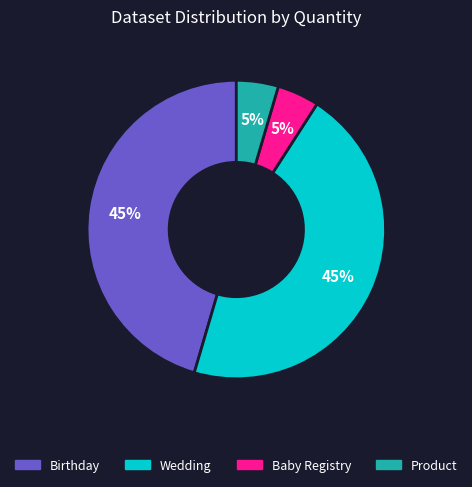

Is there a majority slice in this chart?

No